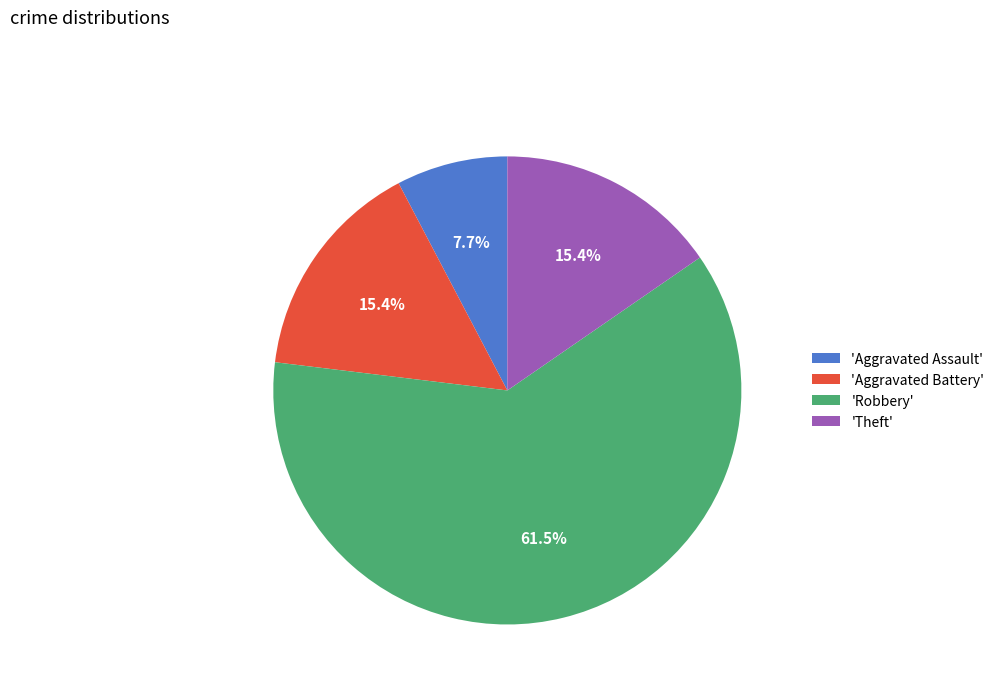

To the nearest percent, what is the difference between the largest and smallest slice percentages?

54%